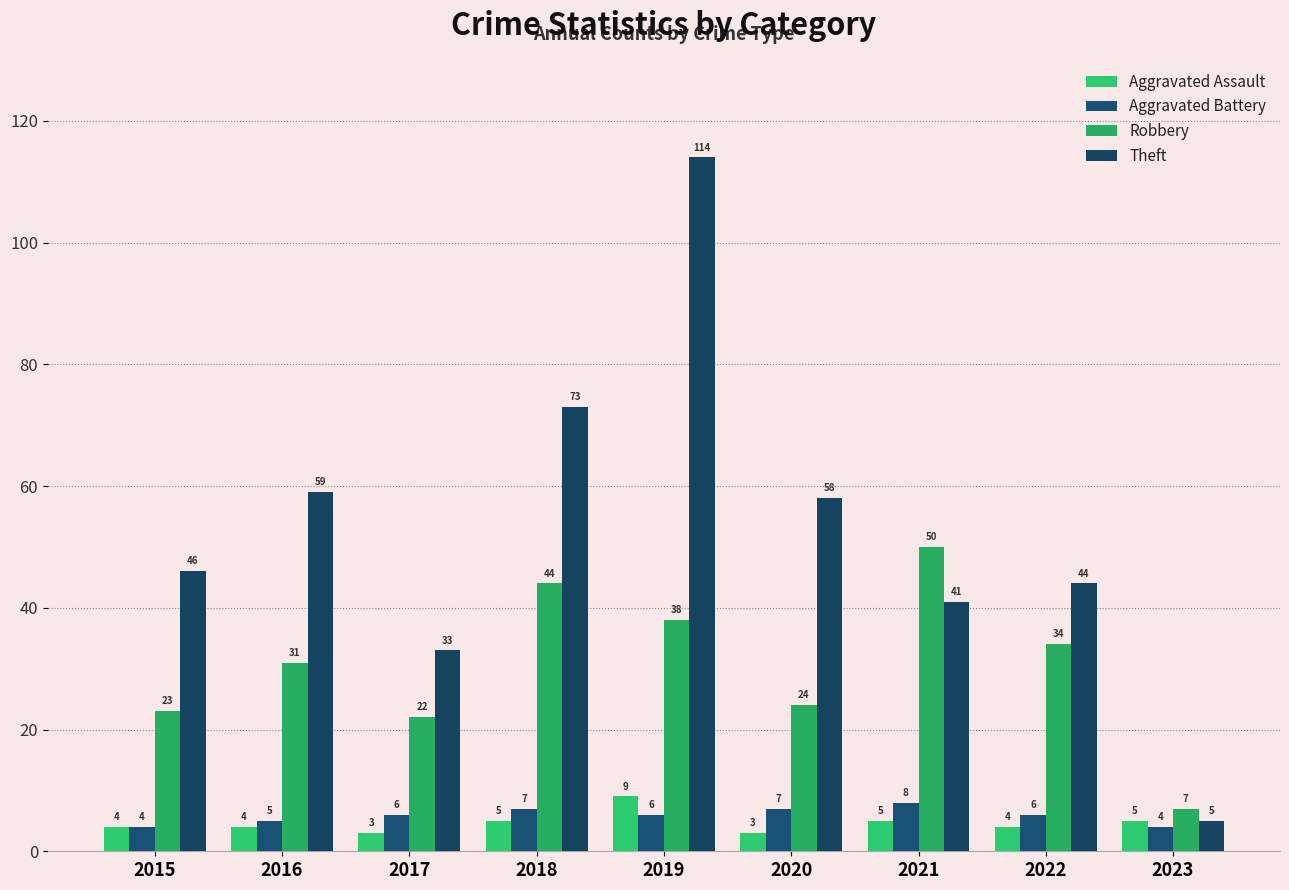

Rank the series by their maximum value, from highest to lowest.

Theft, Robbery, Aggravated Assault, Aggravated Battery